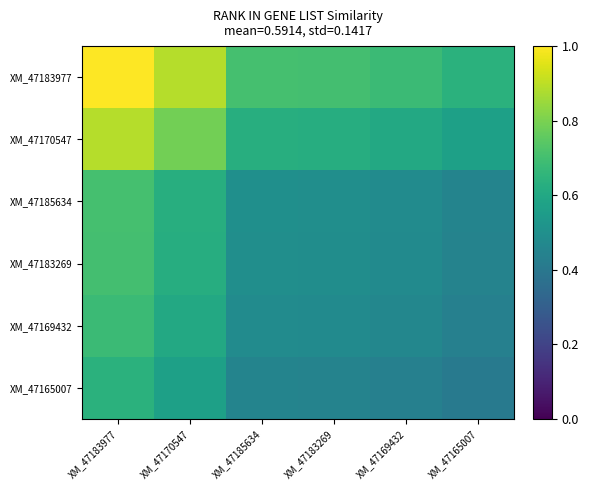

Which series has the largest total across all categories?

XM_47183977